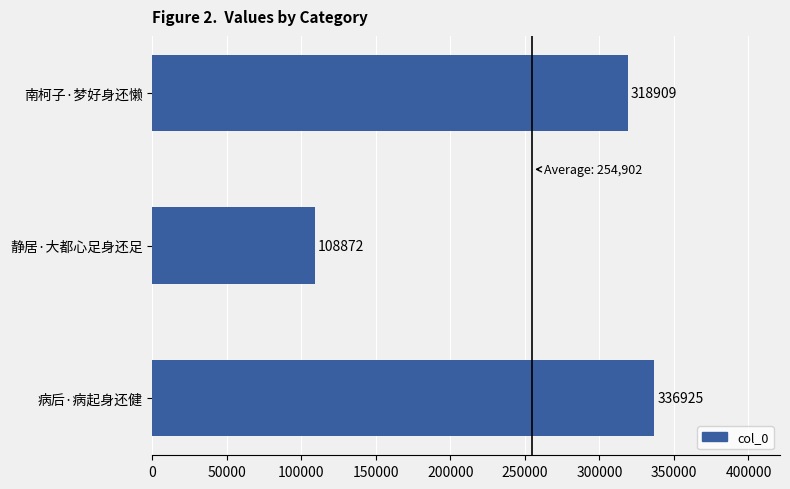

Is it true that the value at 南柯子·梦好身还懒 is 117434?

False